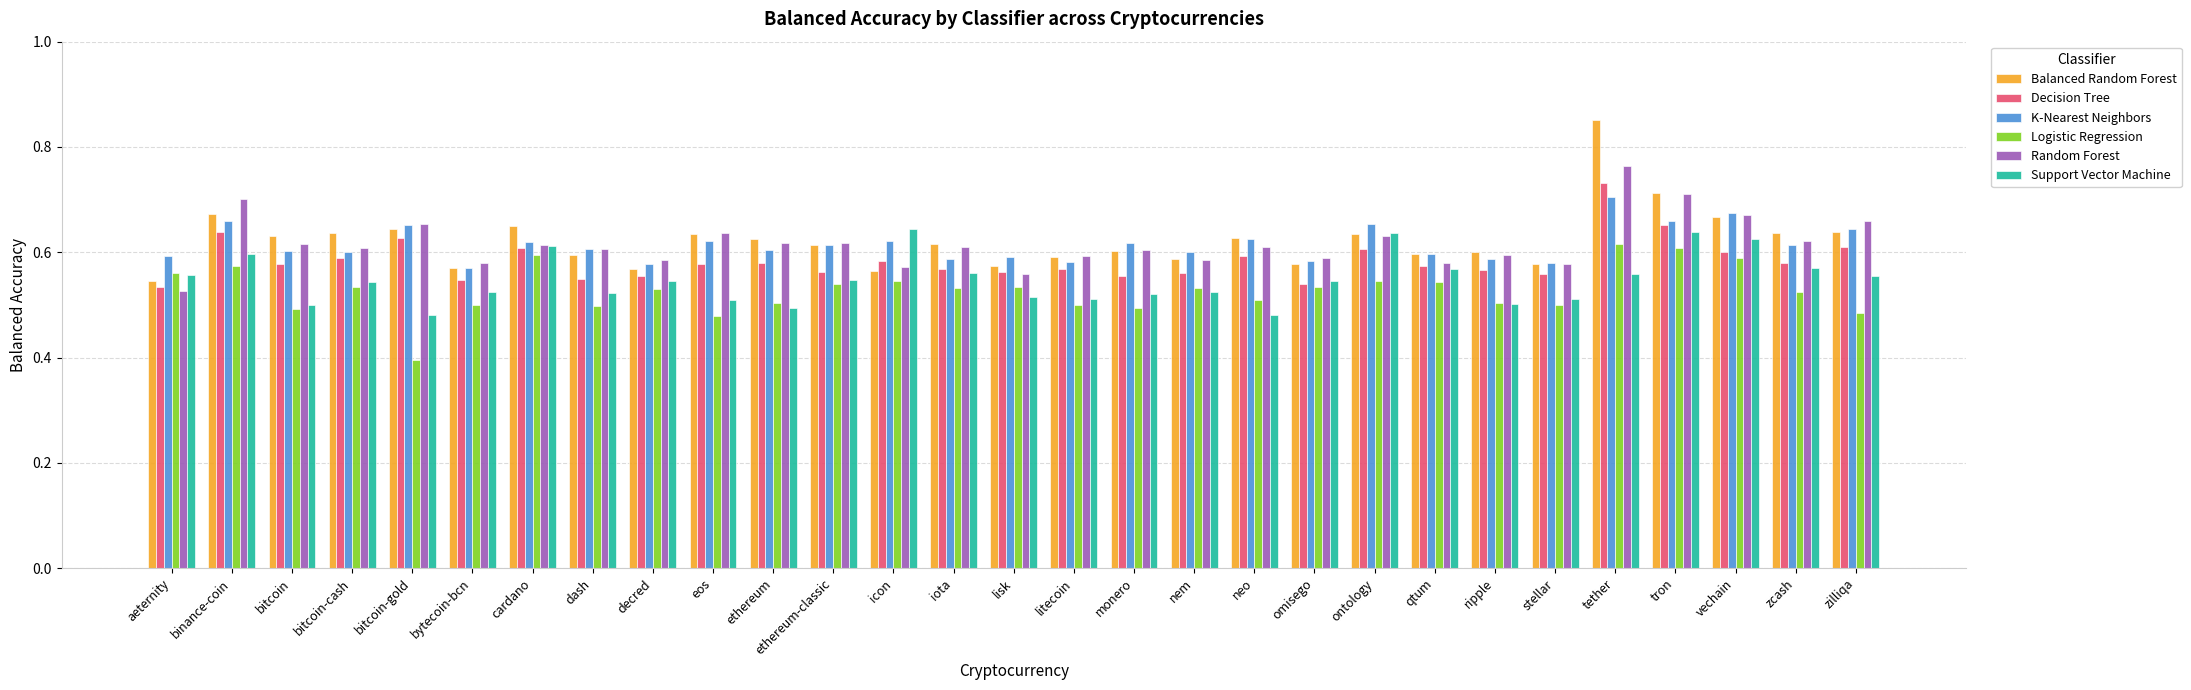

Is it true that Support Vector Machine equals 0.3 at tron?

False